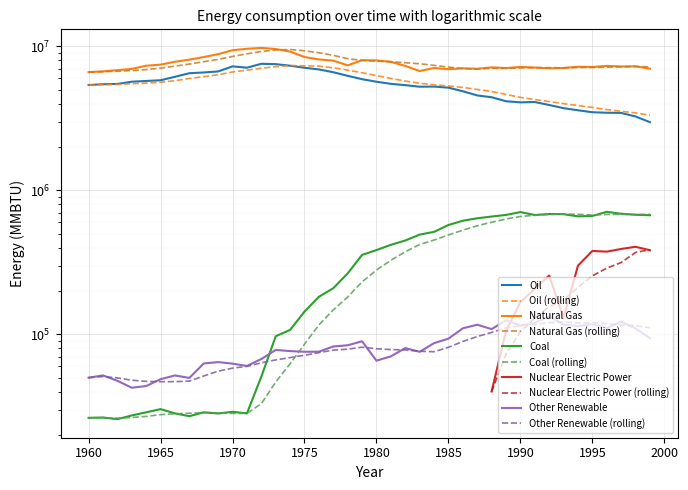

What is the maximum value for Coal?

709509.4